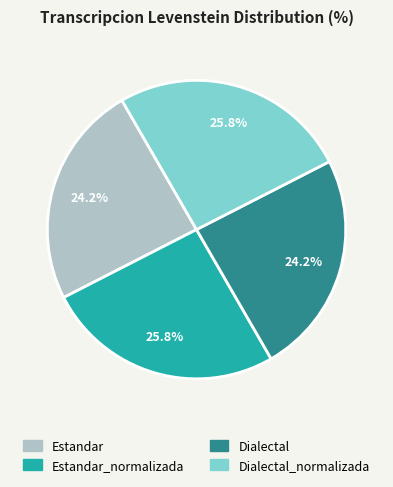

Is there any slice that represents more than half of the pie?

No